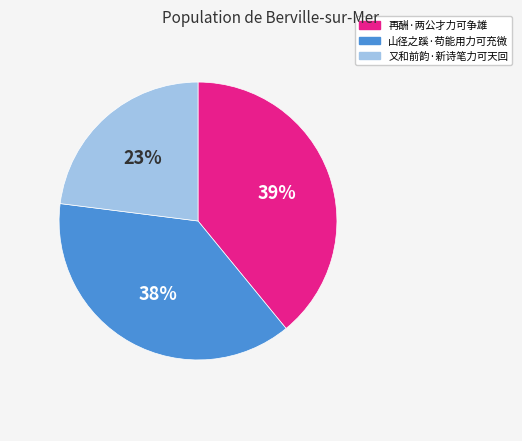

To the nearest percent, what percentage of the pie is 山径之蹊·苟能用力可充微?

38%